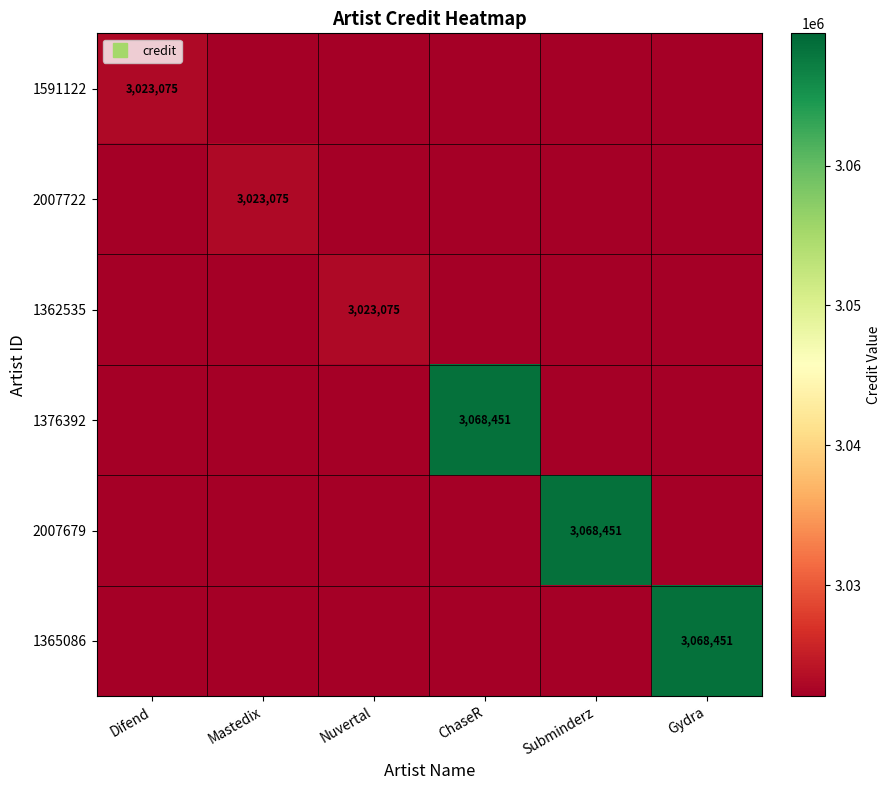

Is it true that 1376392 equals 2147325 at Subminderz?

False